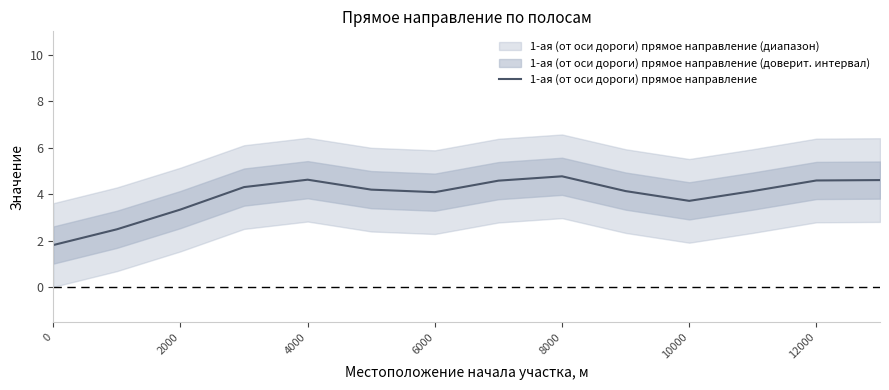

Is it true that 1-ая (от оси дороги) прямое направление equals 4.8 at 8000?

True